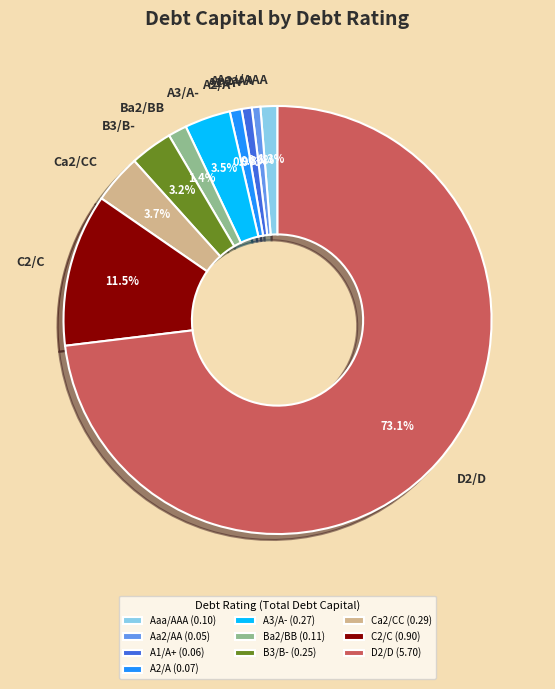

What percentage is the D2/D slice, to the nearest percent?

73%